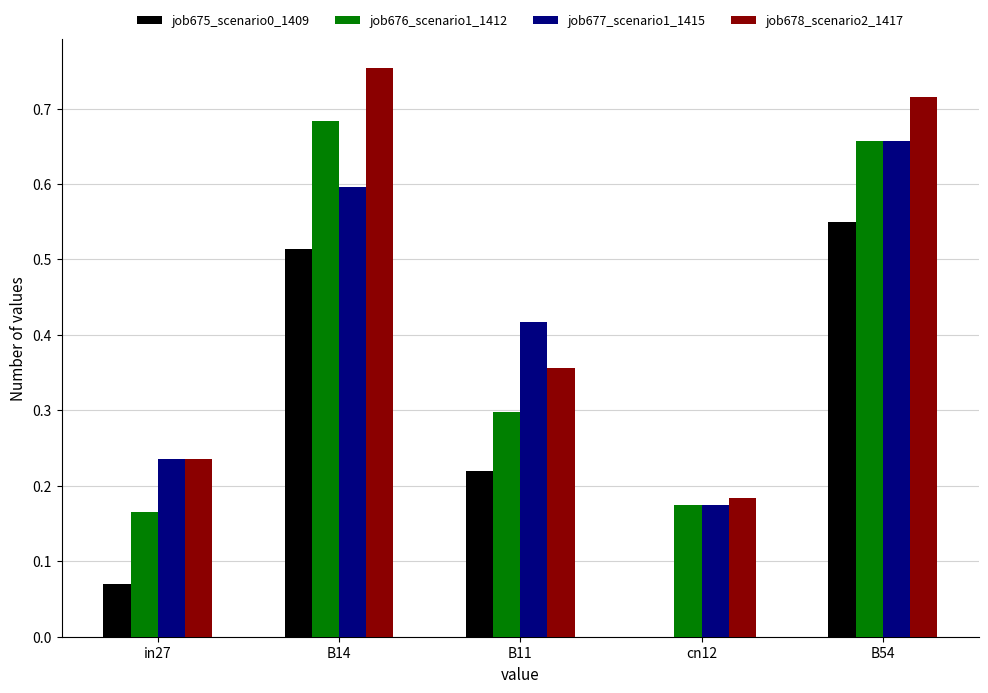

What are all the series names shown in the legend?

job675_scenario0_1409, job676_scenario1_1412, job677_scenario1_1415, job678_scenario2_1417